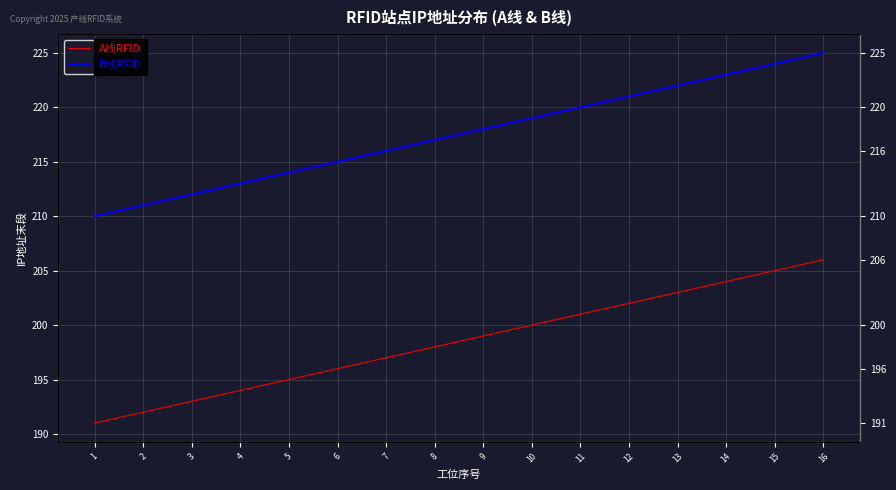

List the labels in order of A线RFID value, smallest first.

1, 2, 3, 4, 5, 6, 7, 8, 9, 10, 11, 12, 13, 14, 15, 16